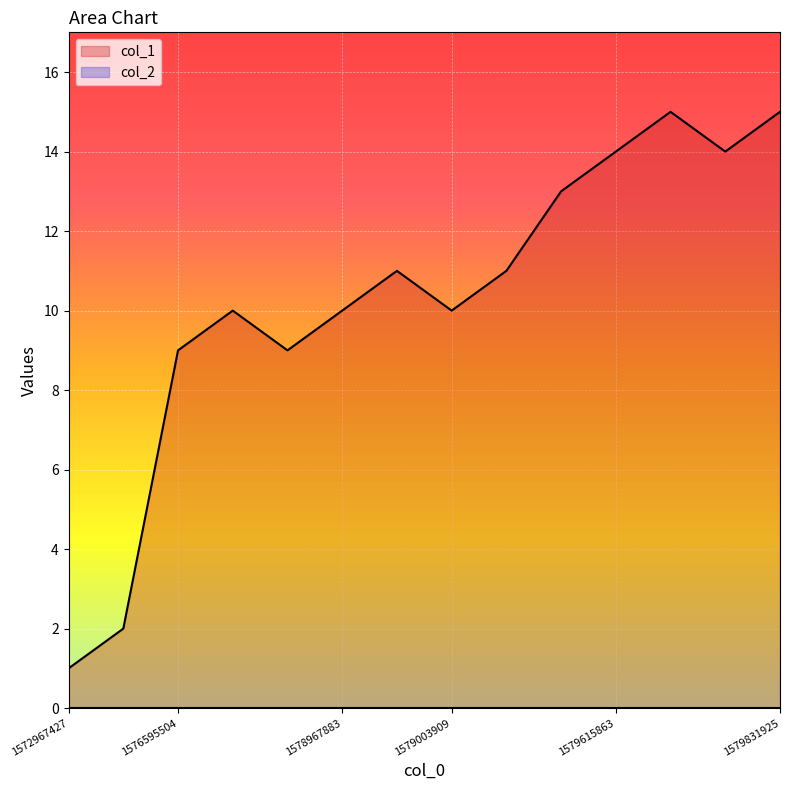

Which label corresponds to the smallest value in the chart?

1572967427